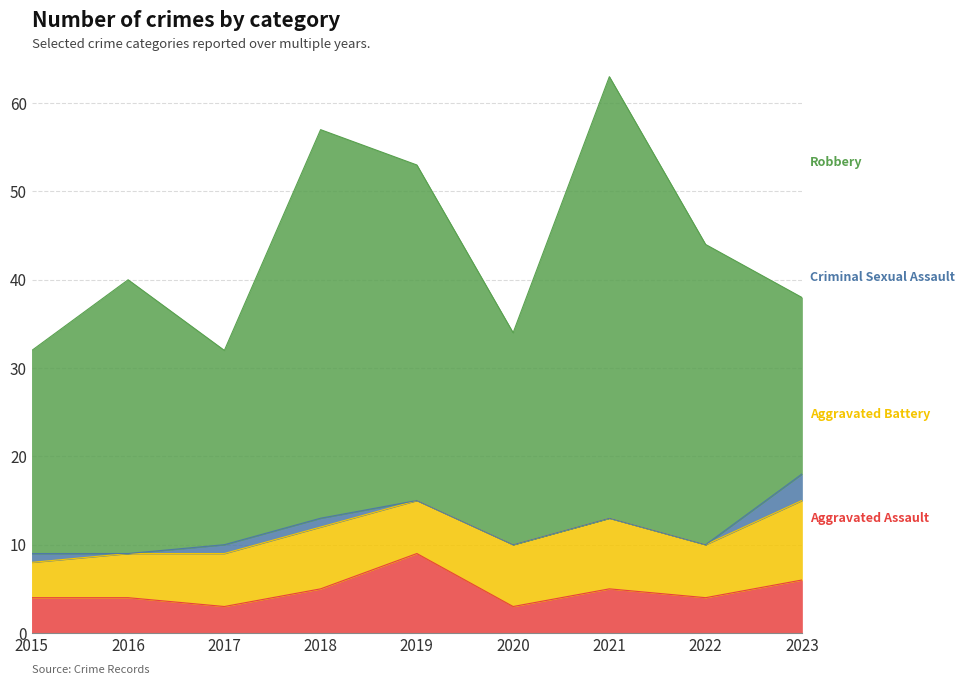

At 2019, list the series in order from smallest to largest.

Criminal Sexual Assault, Aggravated Battery, Aggravated Assault, Robbery